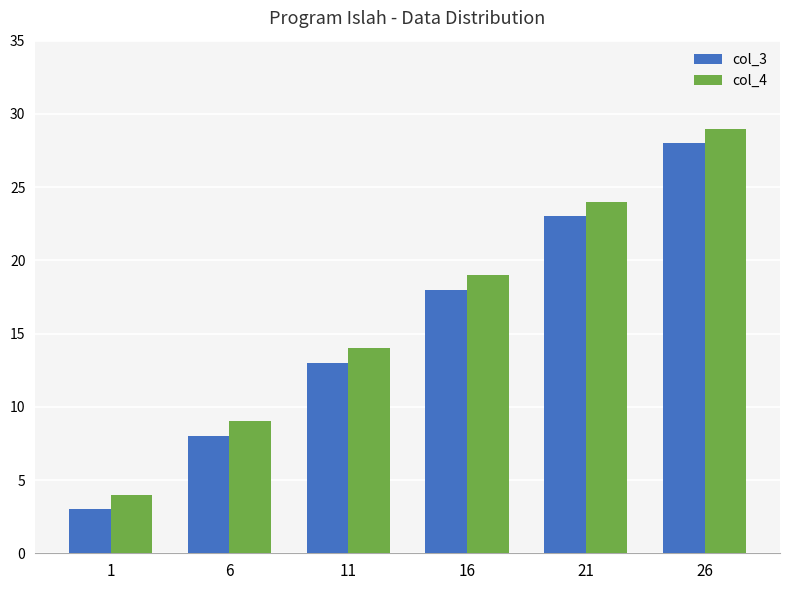

Rank the series by their average value, from highest to lowest.

col_4, col_3